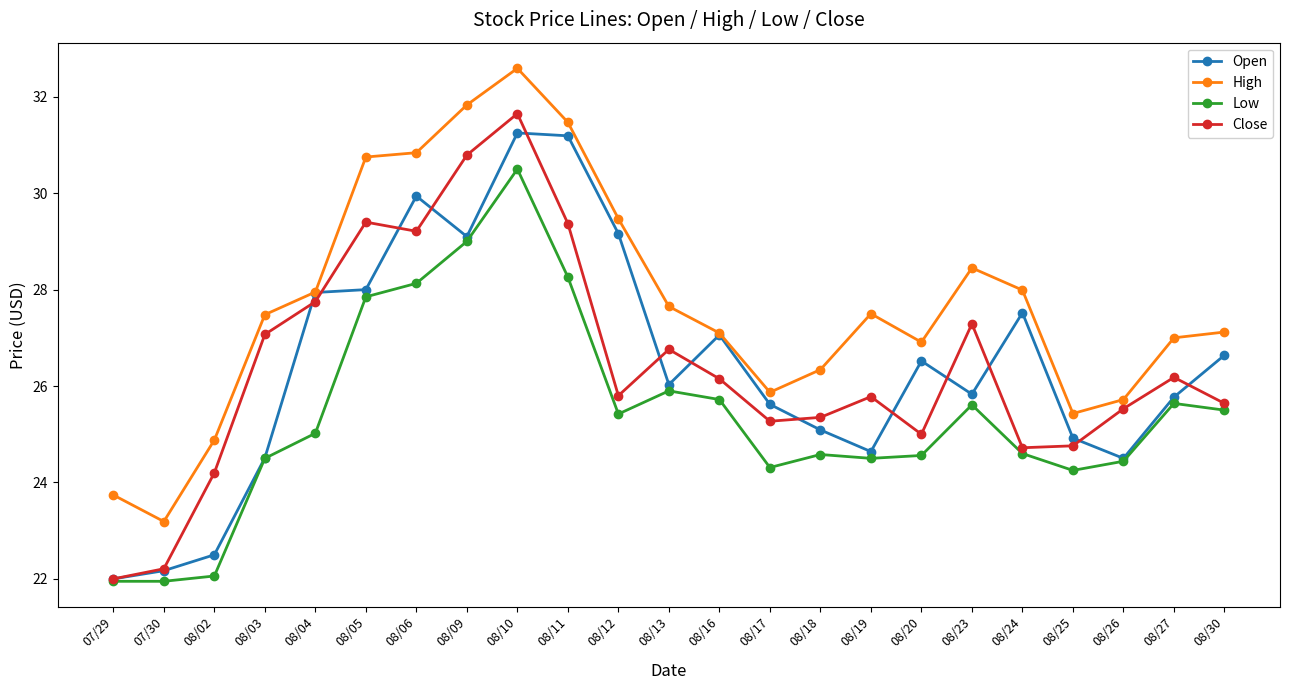

Read the Low value at 08/13.

25.9